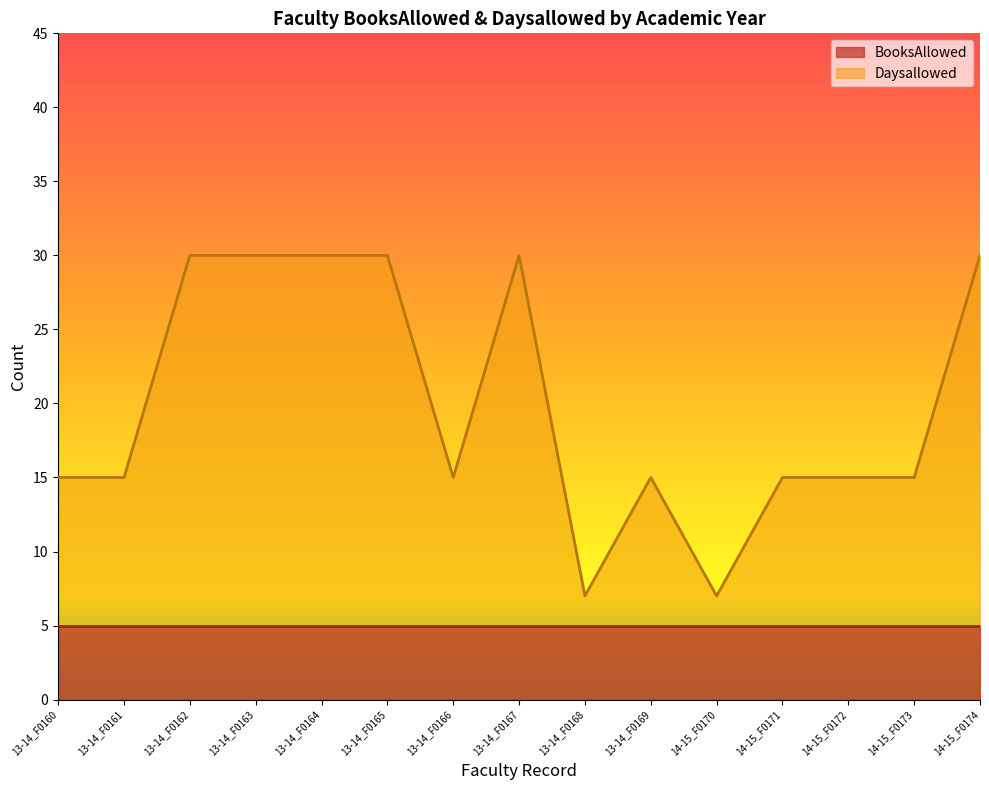

Which category has the lowest value across all series?

13-14_F0168